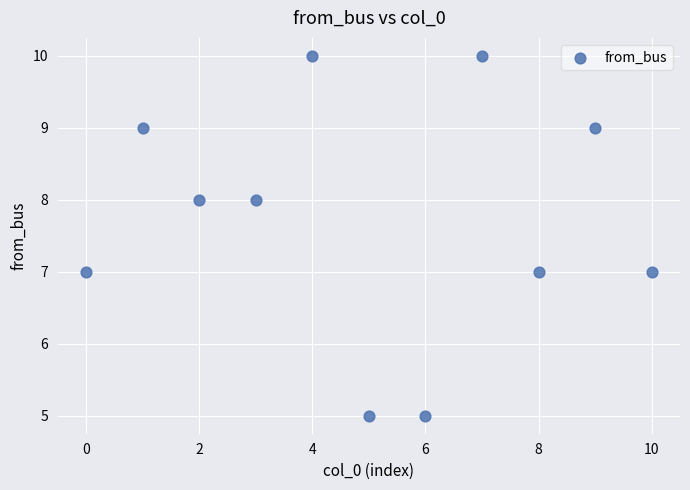

What is the range of Y values (max minus min)?

5